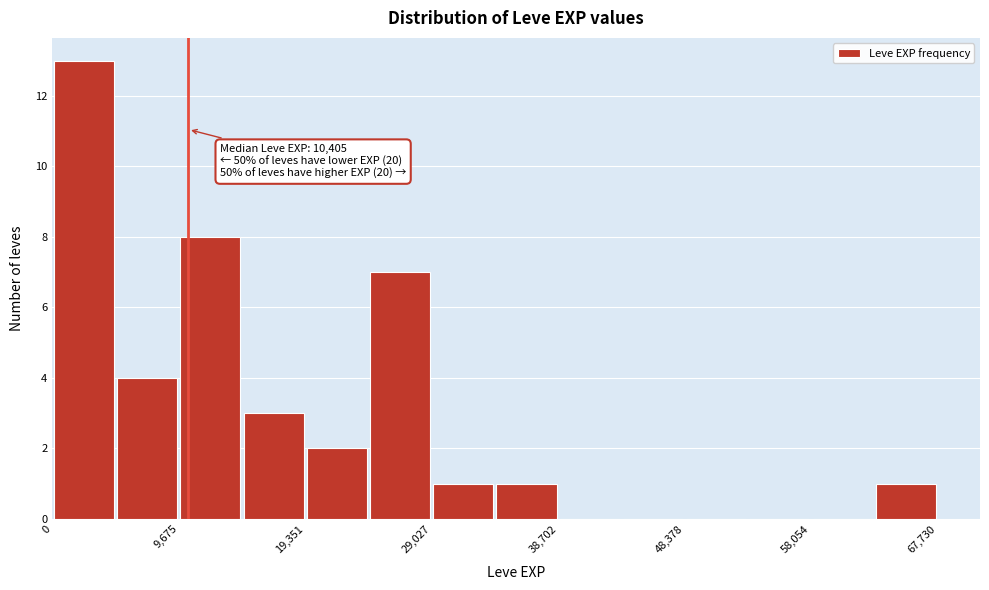

Over which range of the x-axis is the bar tallest?

0 to 5000